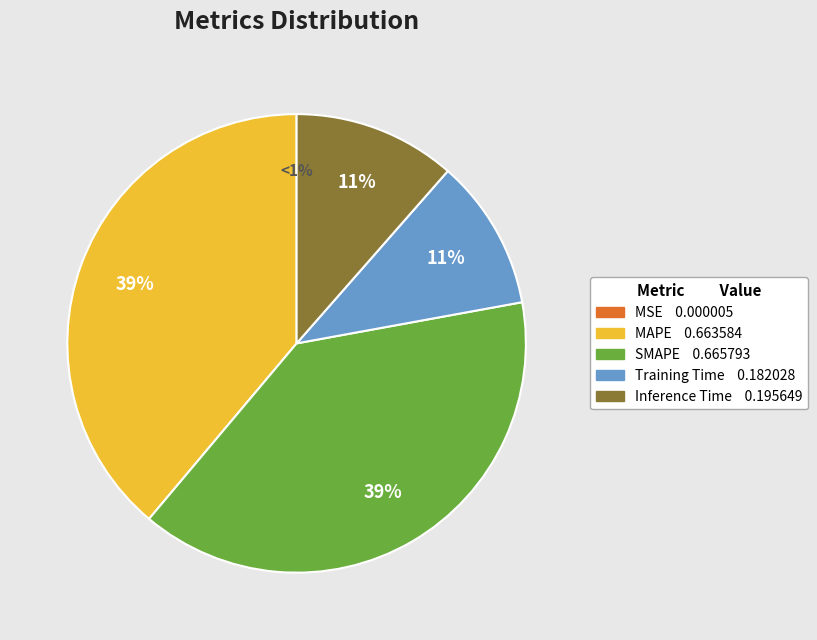

To the nearest percent, what is the average slice percentage?

20%